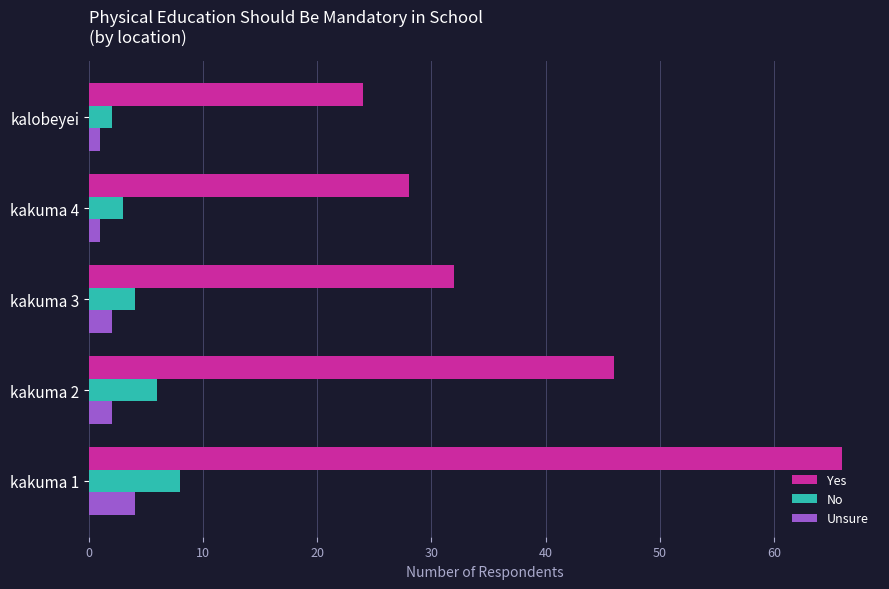

What is the difference between the maximum and minimum values in the No series?

6